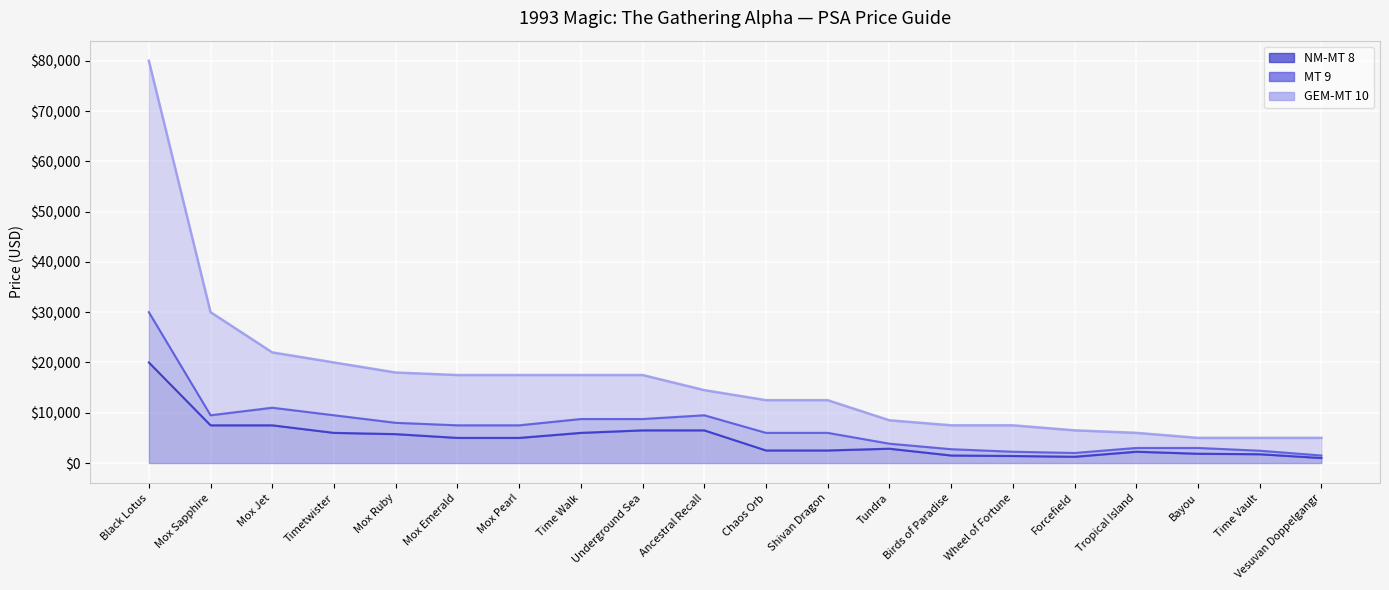

True or false: GEM-MT 10 has a value of 3841 at Mox Pearl.

False